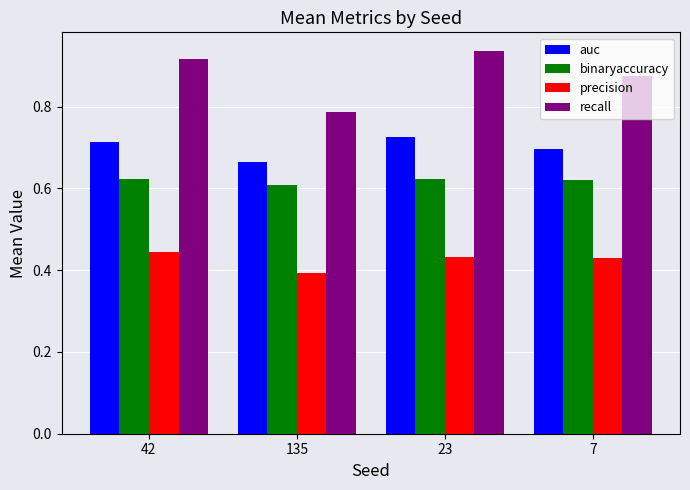

What position from the right is 135?

3